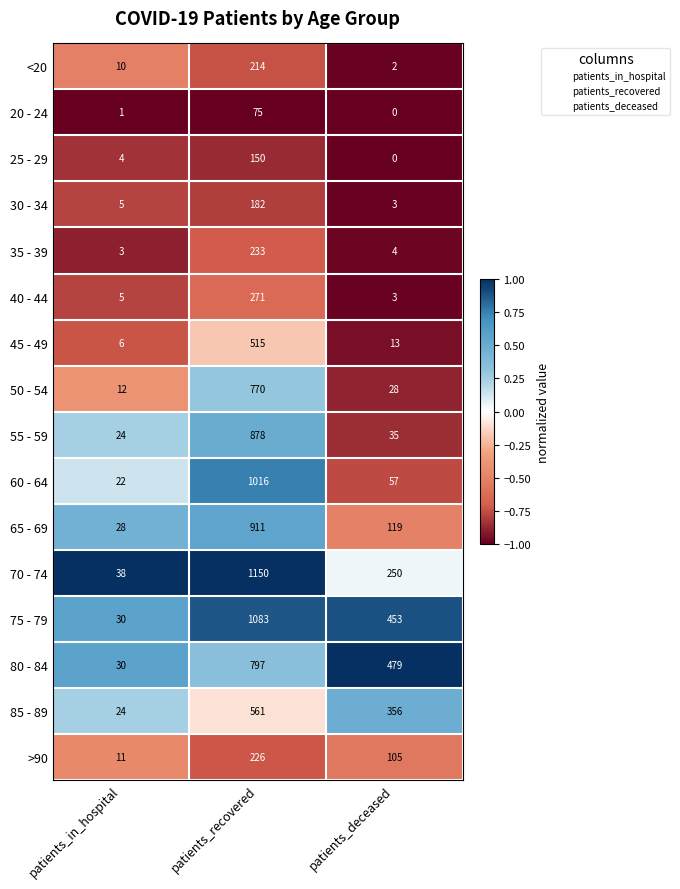

What is the total value across all series at patients_in_hospital?

253